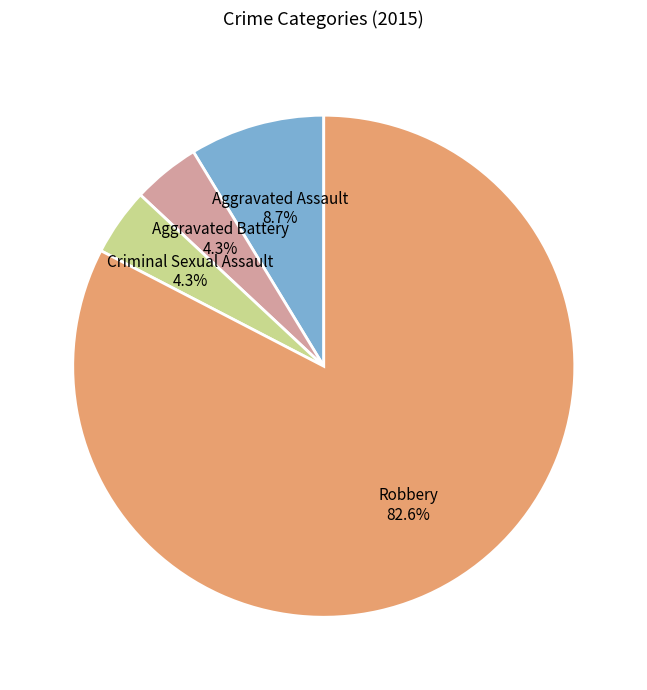

Count the number of slices in the pie.

4